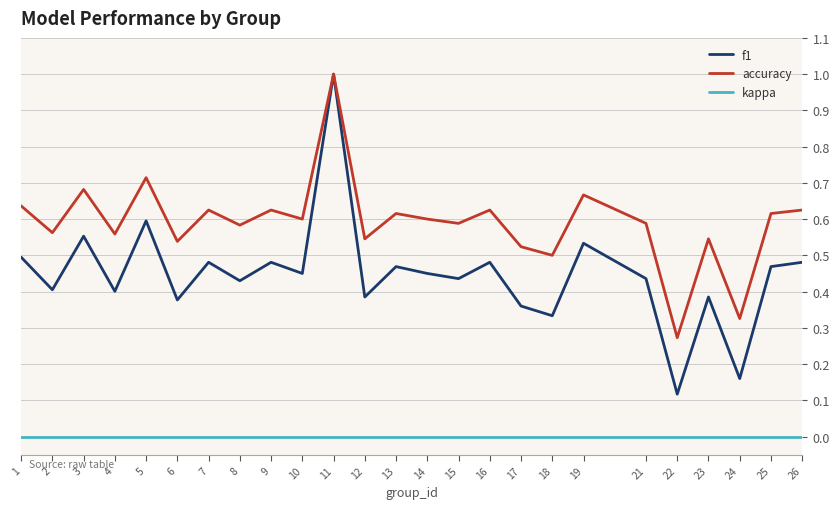

True or false: accuracy has more than 0 interior local peaks.

True